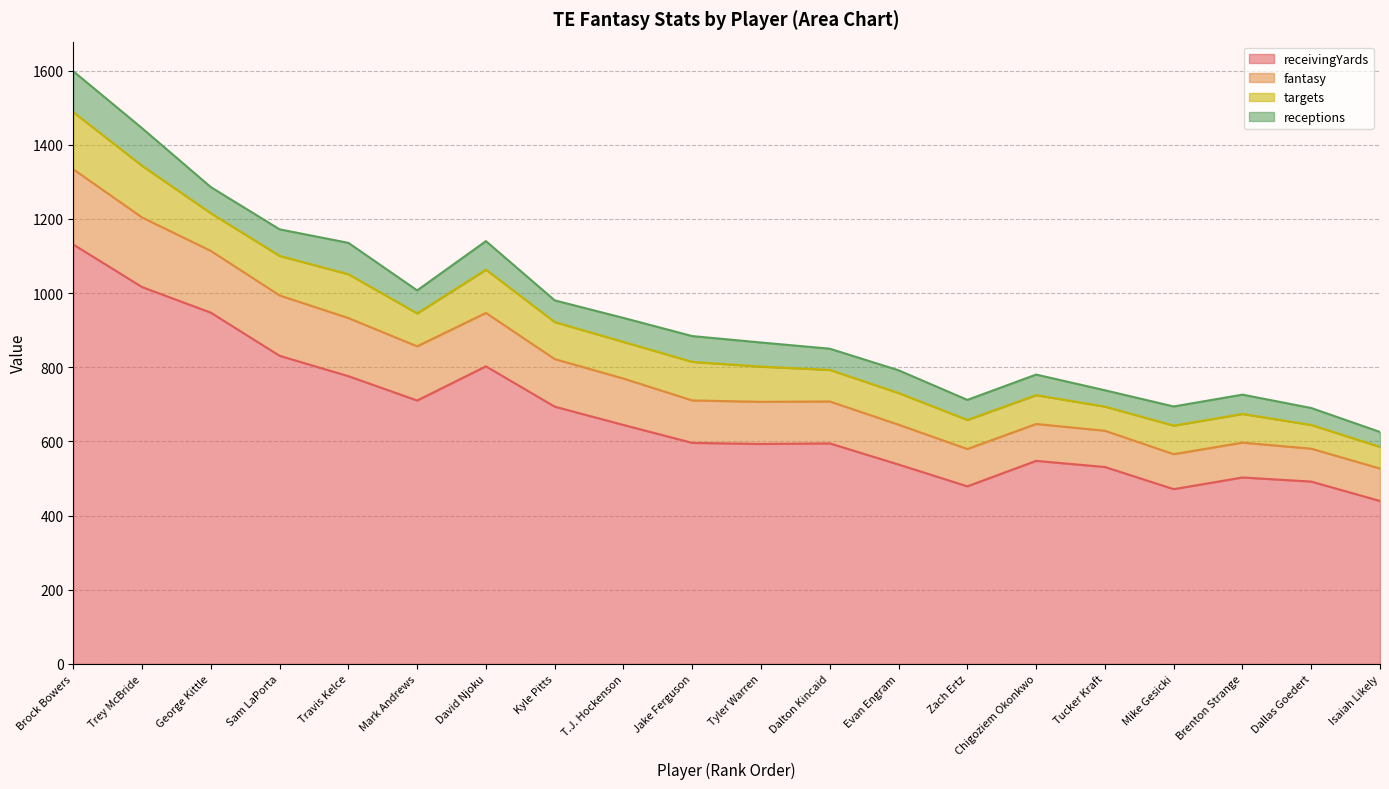

Which category has the lowest value in the fantasy series?

Isaiah Likely